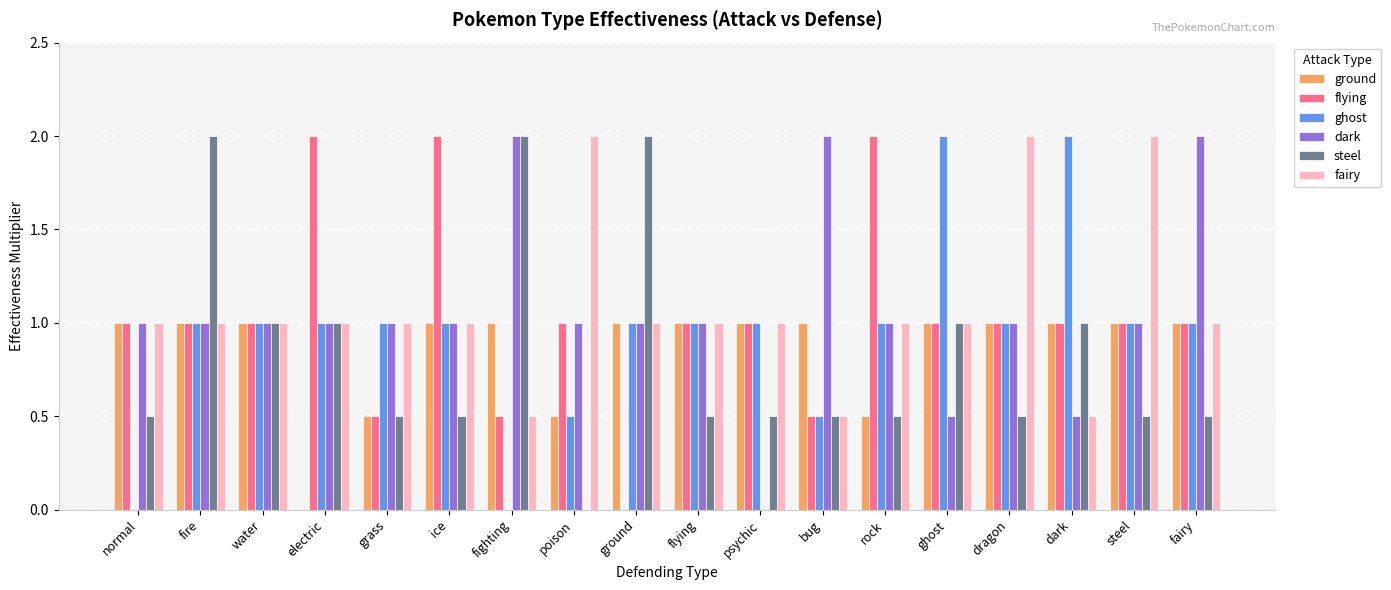

Read the fairy value at poison.

2.0